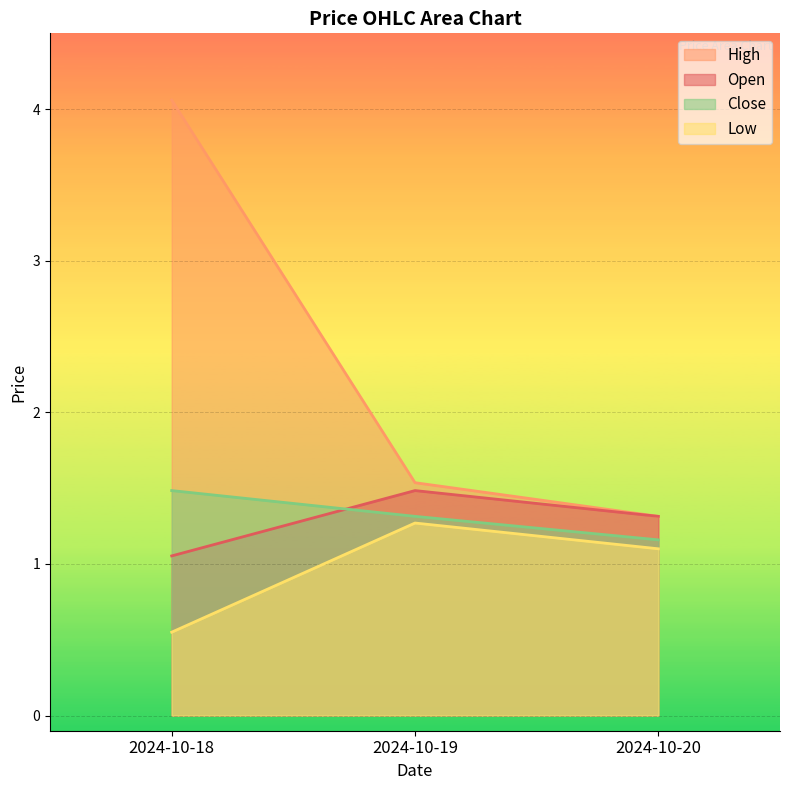

Which series has the largest range (max minus min)?

high